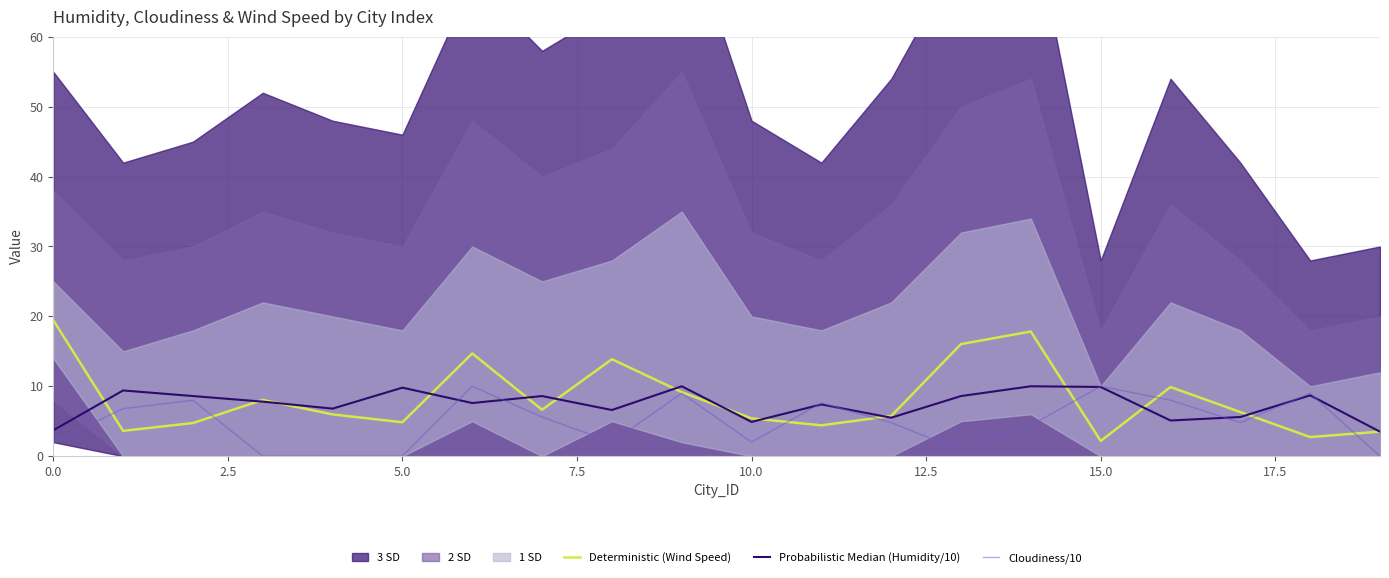

The Deterministic (Wind Speed) series shows 4.8 at 5.0. True or false?

True